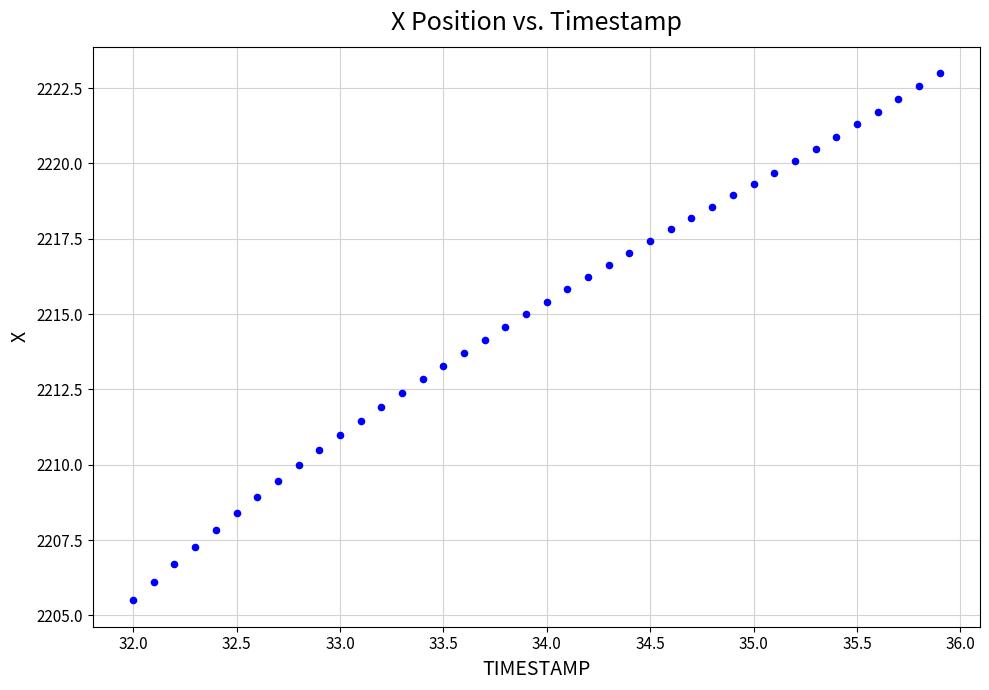

What is the range of Y values (max minus min)?

17.5